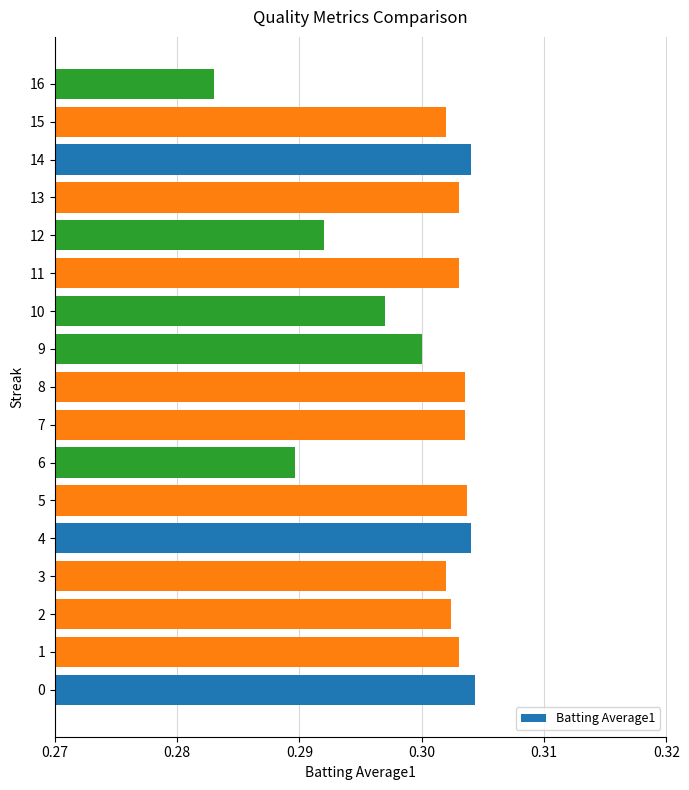

Are the bars horizontal?

Yes